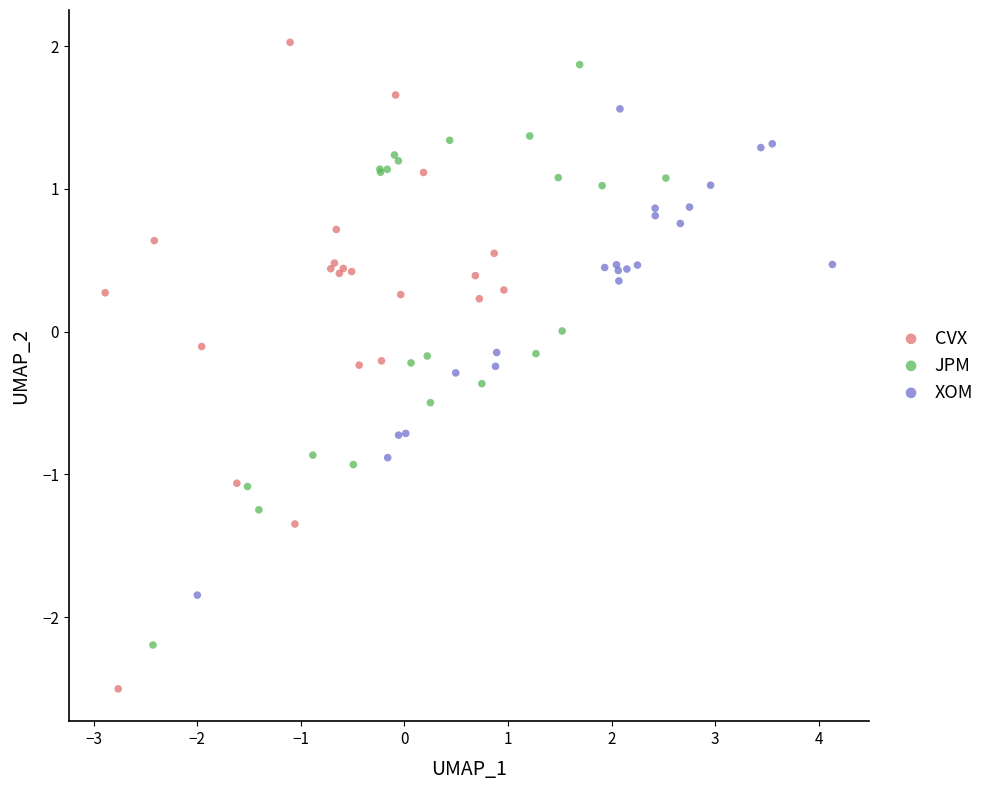

Which series reaches the minimum Y coordinate?

CVX